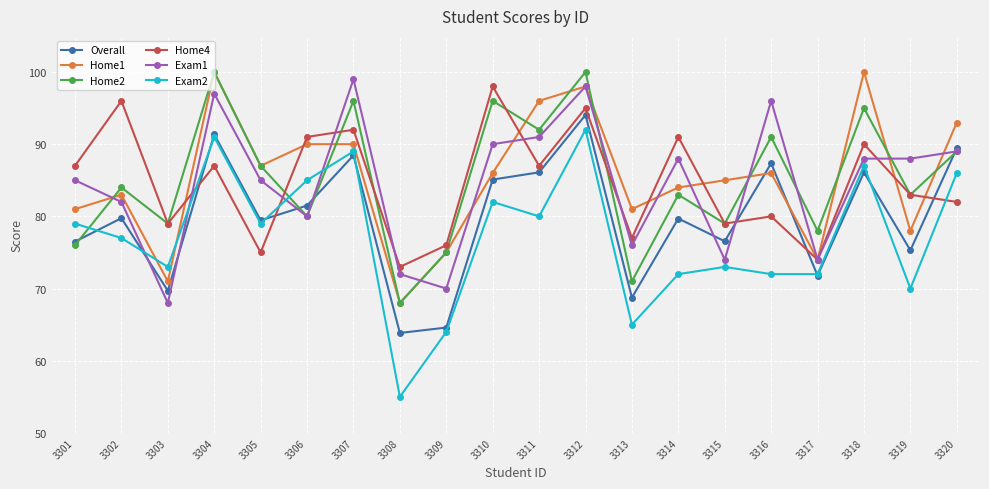

How many categories are shown in the chart?

20